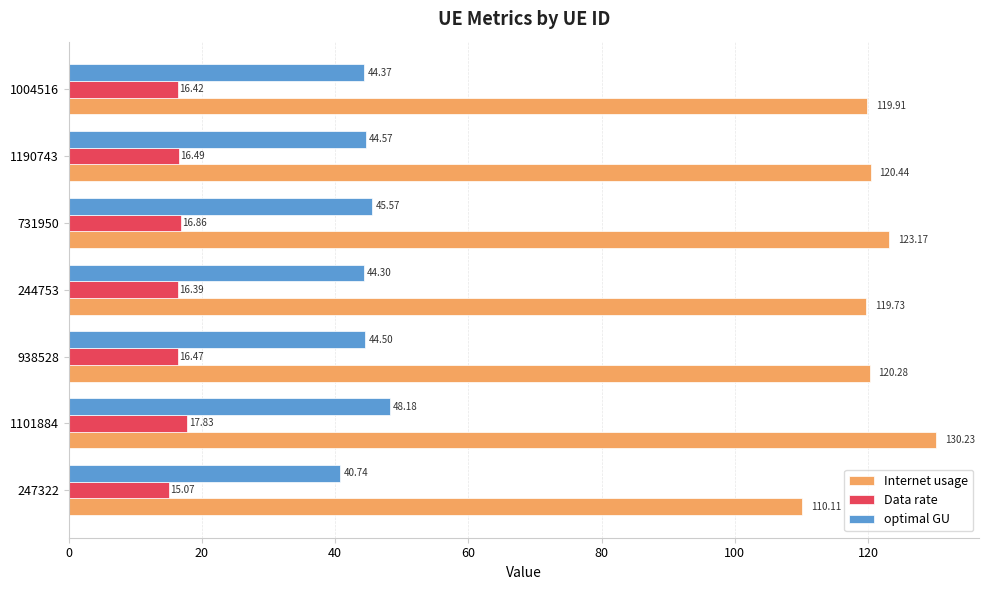

Count the number of data series in this chart.

3